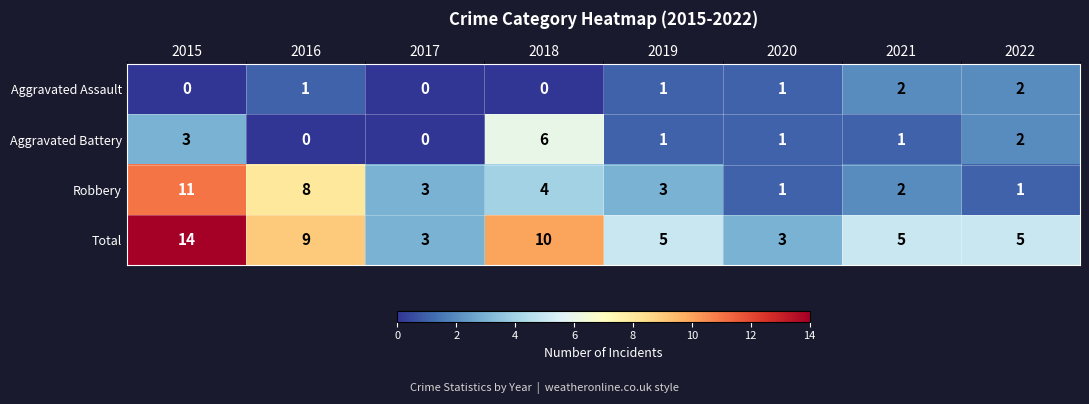

At which category does the chart reach its peak across all series?

2015